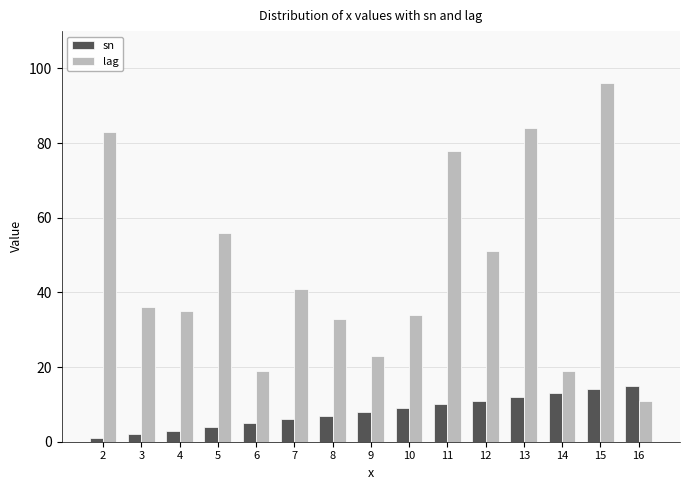

What is the average value of the lag series?

47